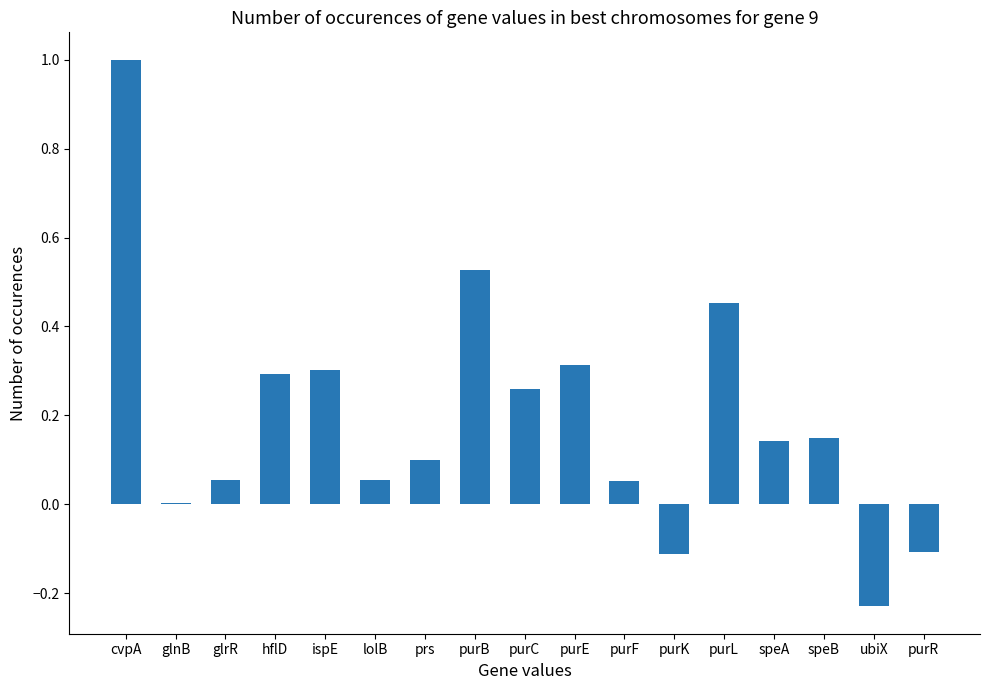

What is the change in value from purK to speB?

+0.3